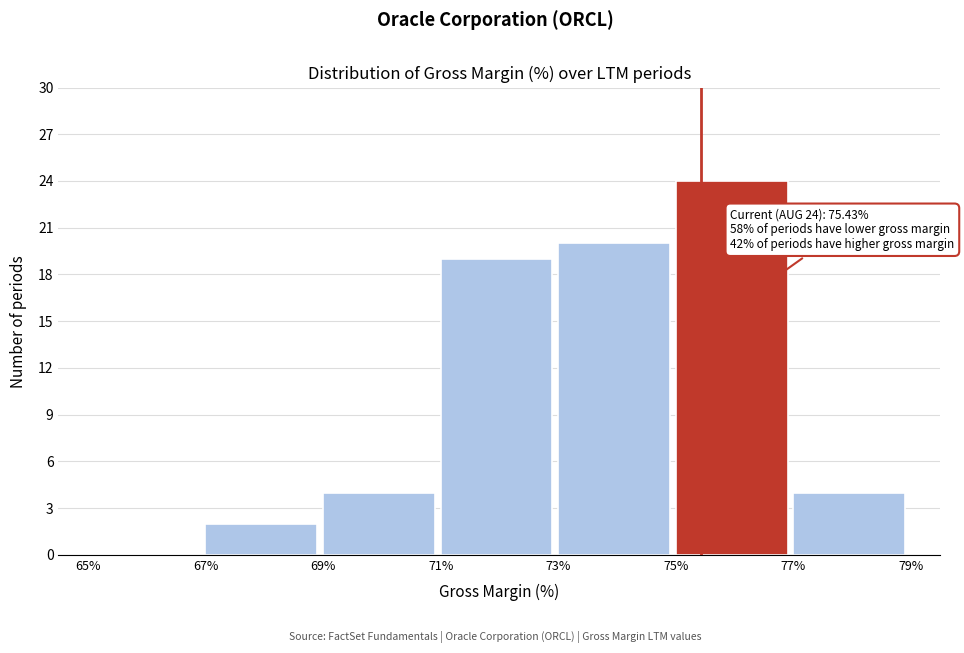

Which range on the x-axis has the tallest bar?

75% to 77%